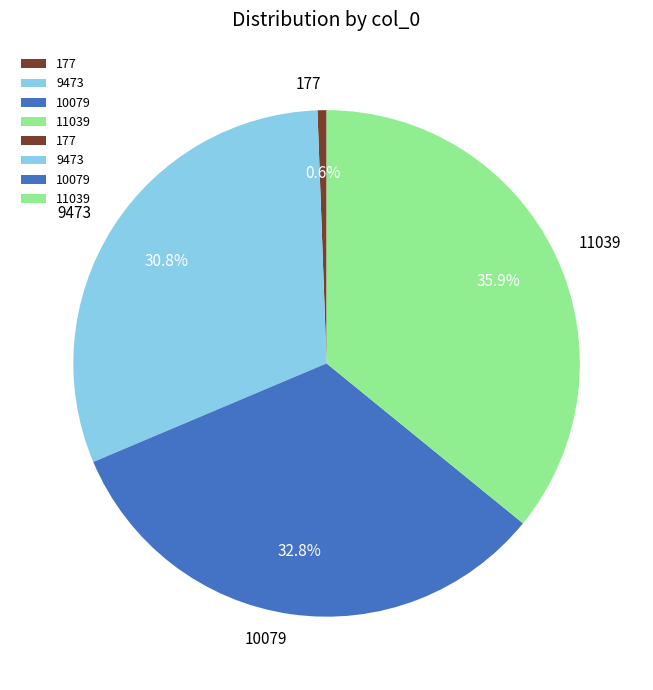

What percentage is the 177 slice, to the nearest percent?

1%